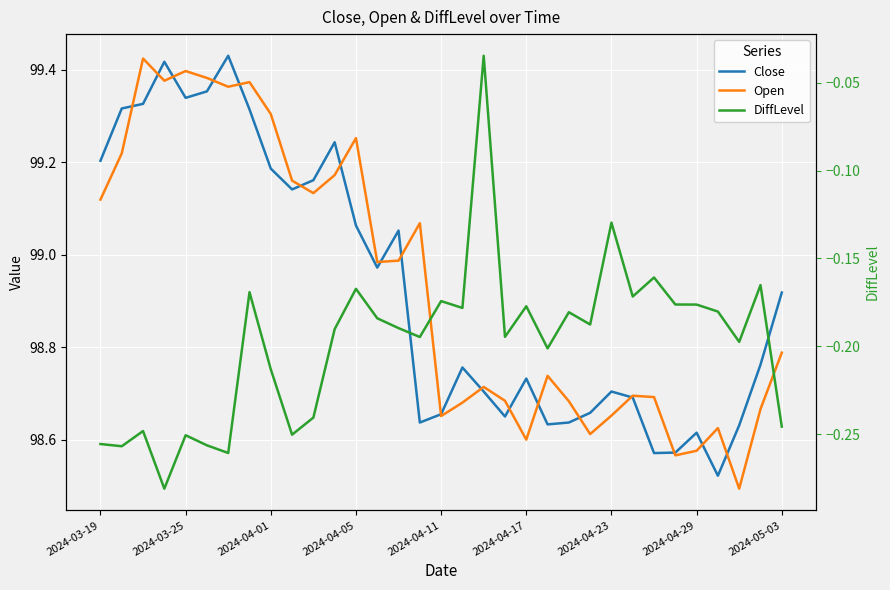

Which category has the highest value in the DiffLevel series?

18